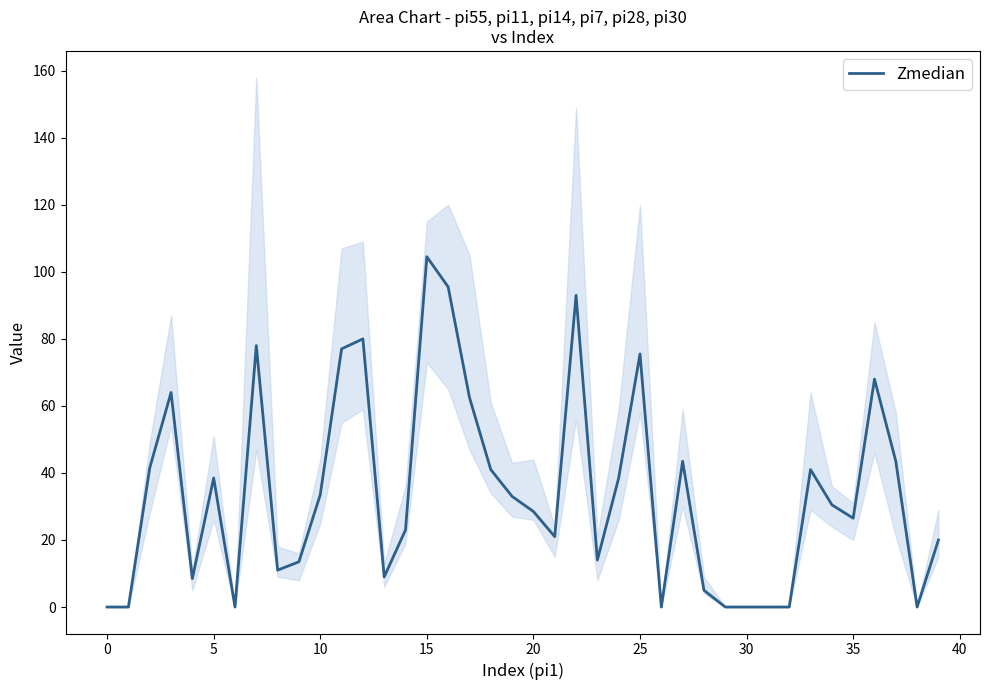

What is the change in value from 29 to 36?

+68.0